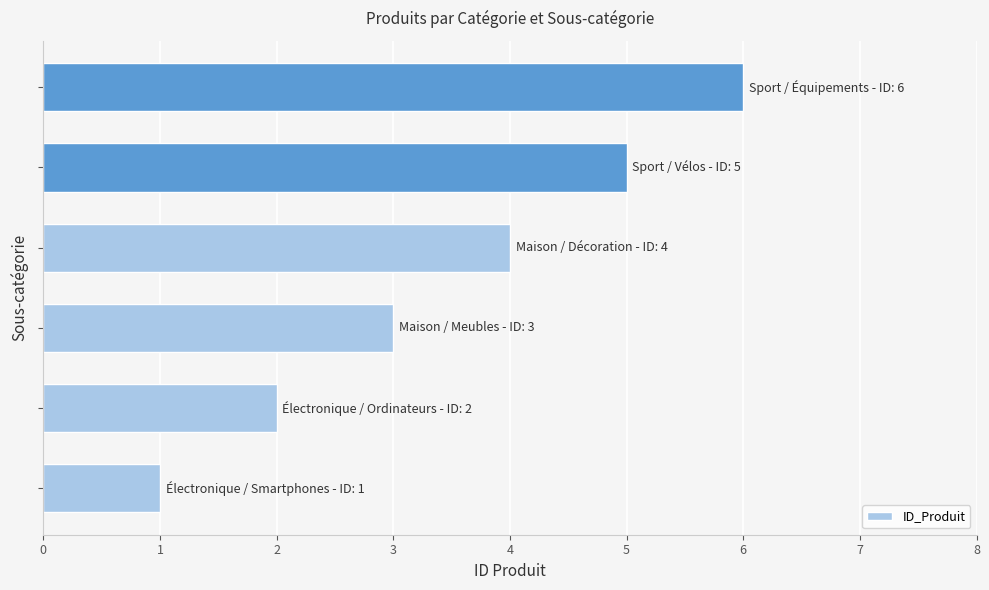

What is the greatest value displayed?

6